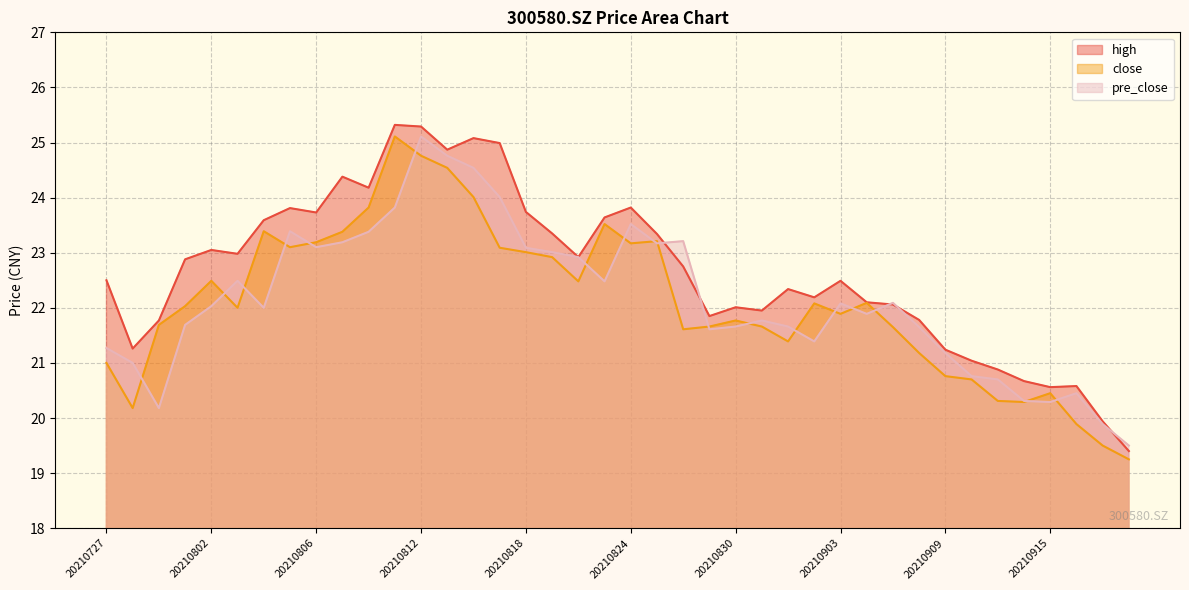

Reading right to left, what are all the values shown in this chart?

high: 19.4	19.9	20.6	20.6	20.7	20.9	21.0	21.2	21.8	22.1	22.1	22.5	22.2	22.3	21.9	22.0	21.9	22.8	23.3	23.8	23.6	22.9	23.4	23.7	25.0	25.1	24.9	25.3	25.3	24.2	24.4	23.7	23.8	23.6	23.0	23.1	22.9	21.8	21.3	22.5
close: 19.2	19.5	19.9	20.4	20.3	20.3	20.7	20.8	21.2	21.6	22.1	21.9	22.1	21.4	21.7	21.8	21.7	21.6	23.2	23.2	23.5	22.5	22.9	23.0	23.1	24.0	24.5	24.8	25.1	23.8	23.4	23.2	23.1	23.4	22.0	22.5	22.0	21.7	20.2	21.0
pre_close: 19.5	19.9	20.4	20.3	20.3	20.7	20.8	21.2	21.6	22.1	21.9	22.1	21.4	21.7	21.8	21.7	21.6	23.2	23.2	23.5	22.5	22.9	23.0	23.1	24.0	24.5	24.8	25.1	23.8	23.4	23.2	23.1	23.4	22.0	22.5	22.0	21.7	20.2	21.0	21.3